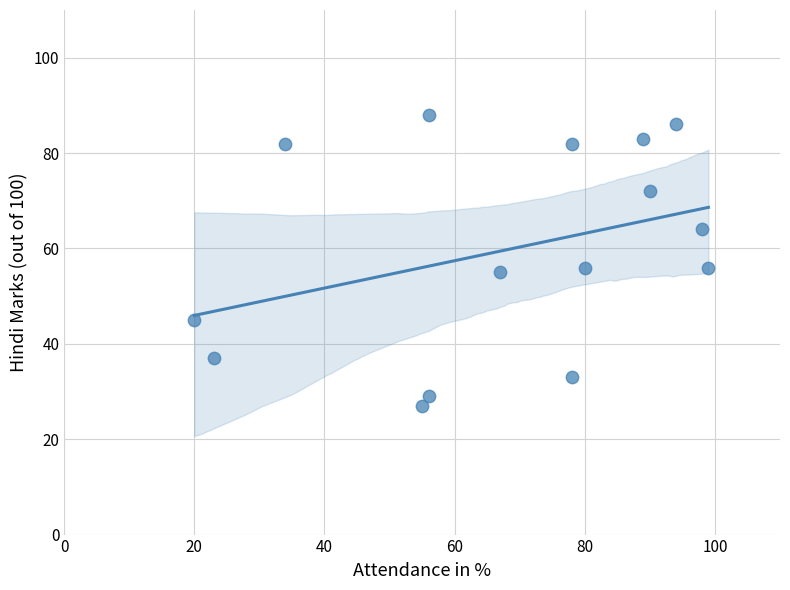

What is the range of X values (max minus min)?

79